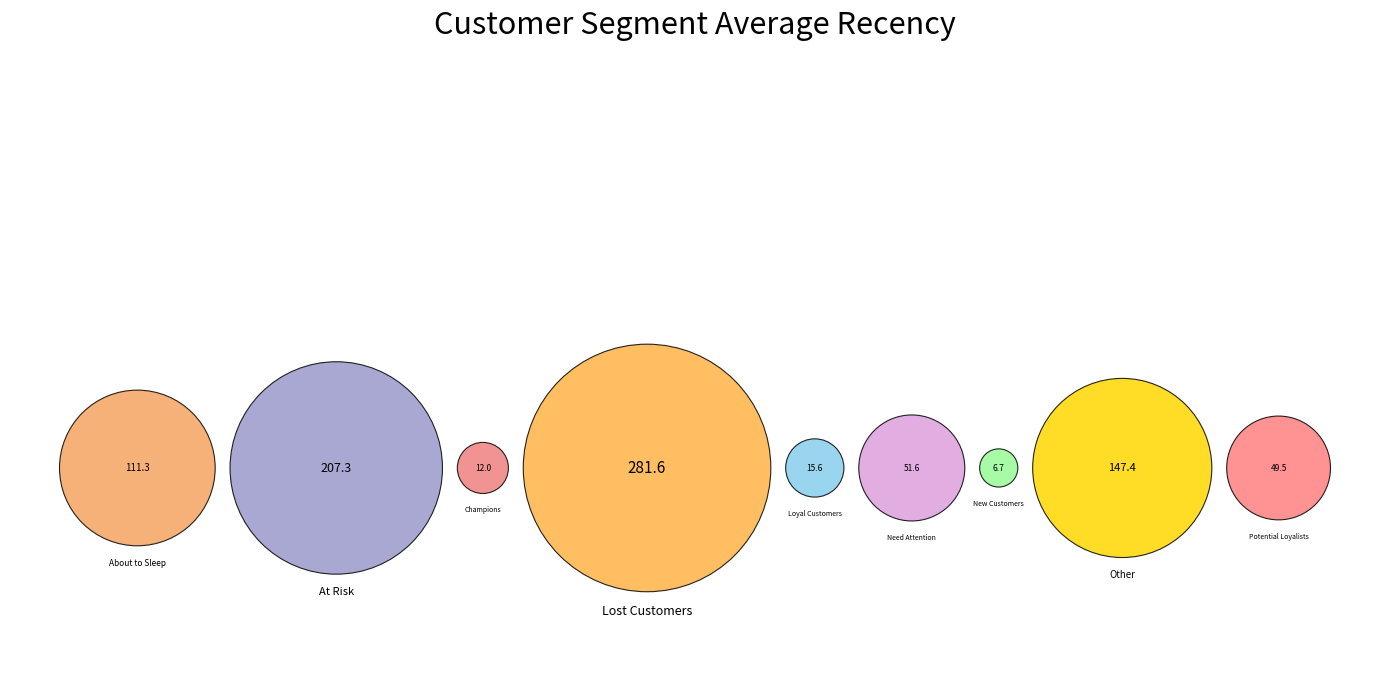

To the nearest percent, what is the combined percentage of Potential Loyalists and Lost Customers?

37%